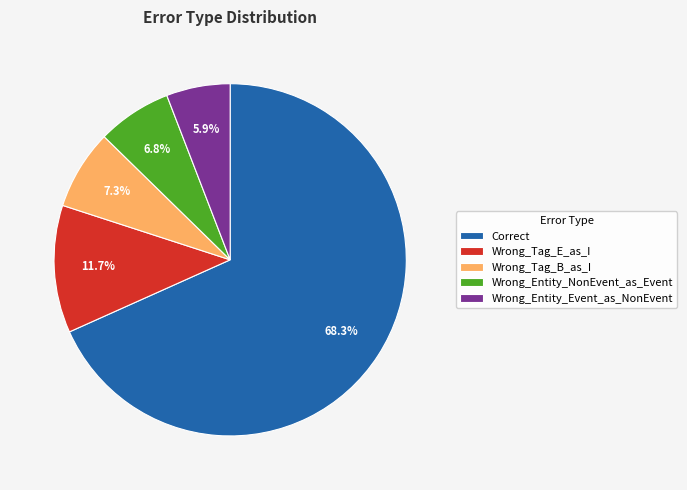

Which category has the biggest portion of the pie?

Correct